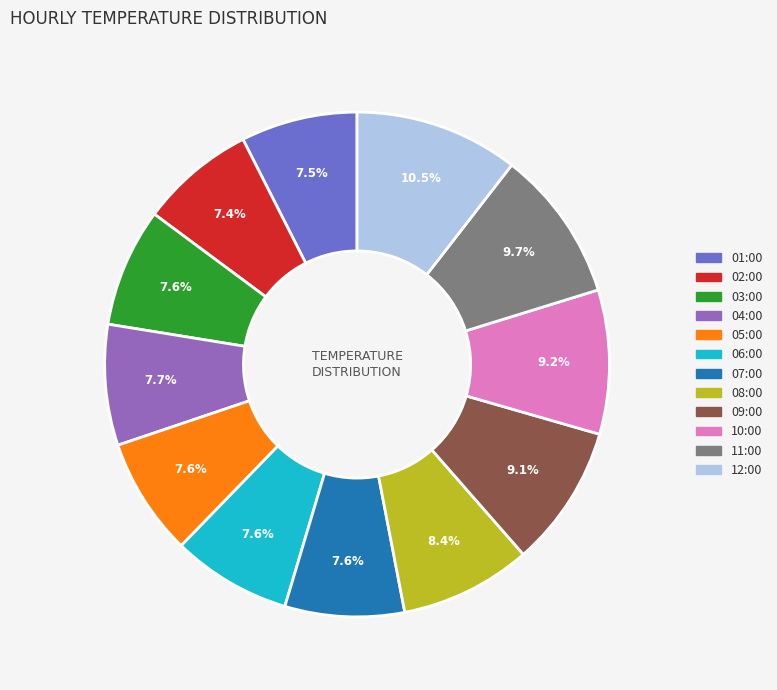

To the nearest percent, what is the combined percentage of 05:00 and 07:00?

15%